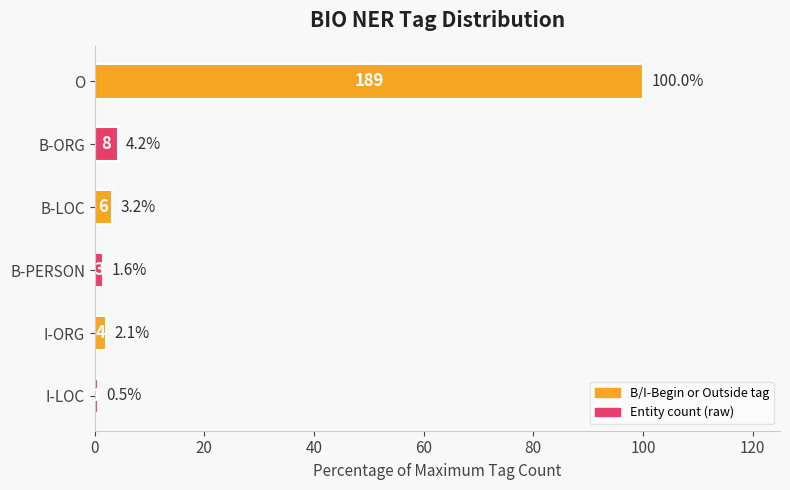

Count the number of categories in the chart.

6